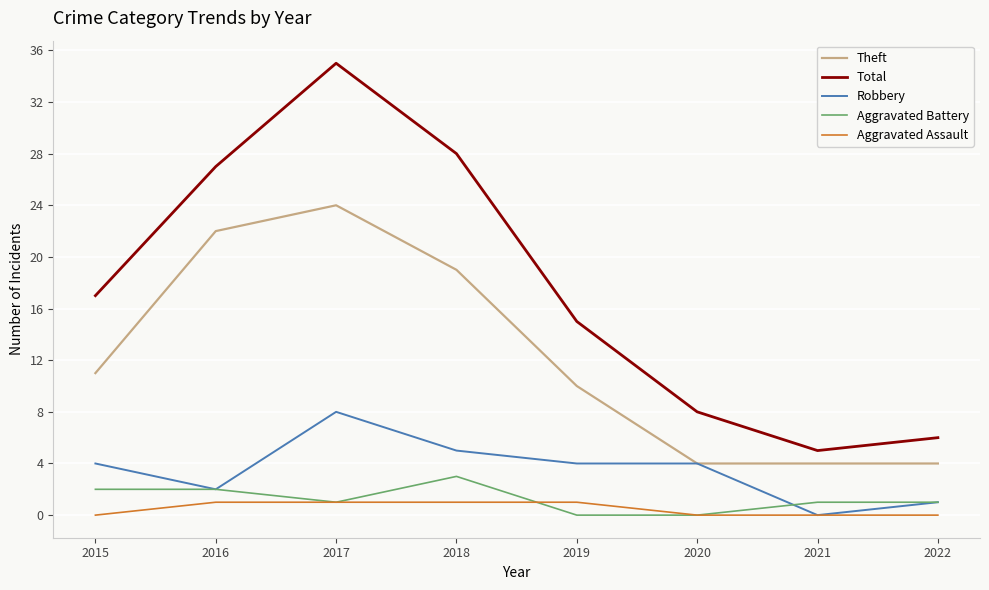

What is the spread (max minus min) of values at 2020?

8